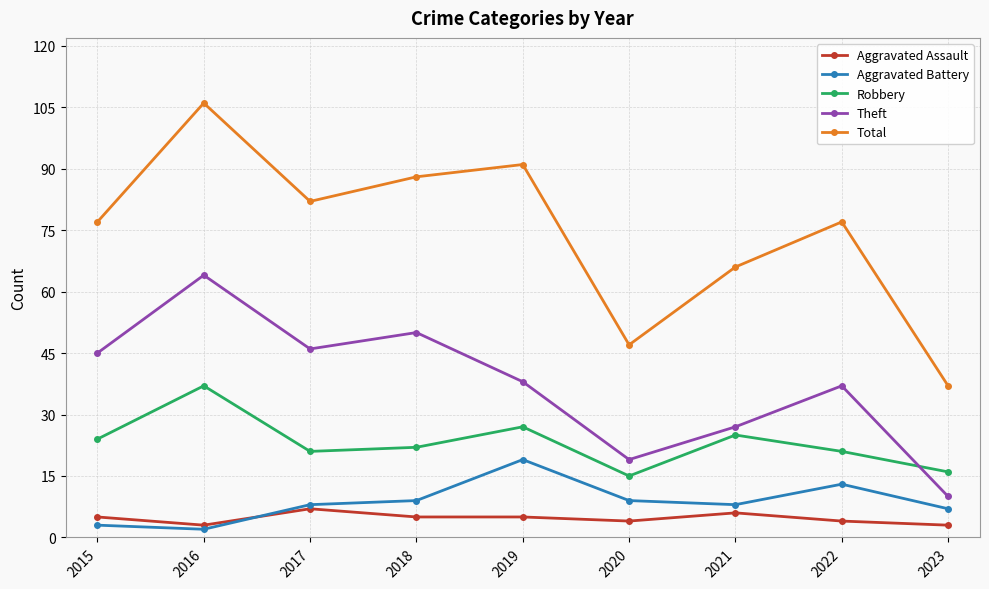

True or false: Theft and Total intersect in this chart.

False